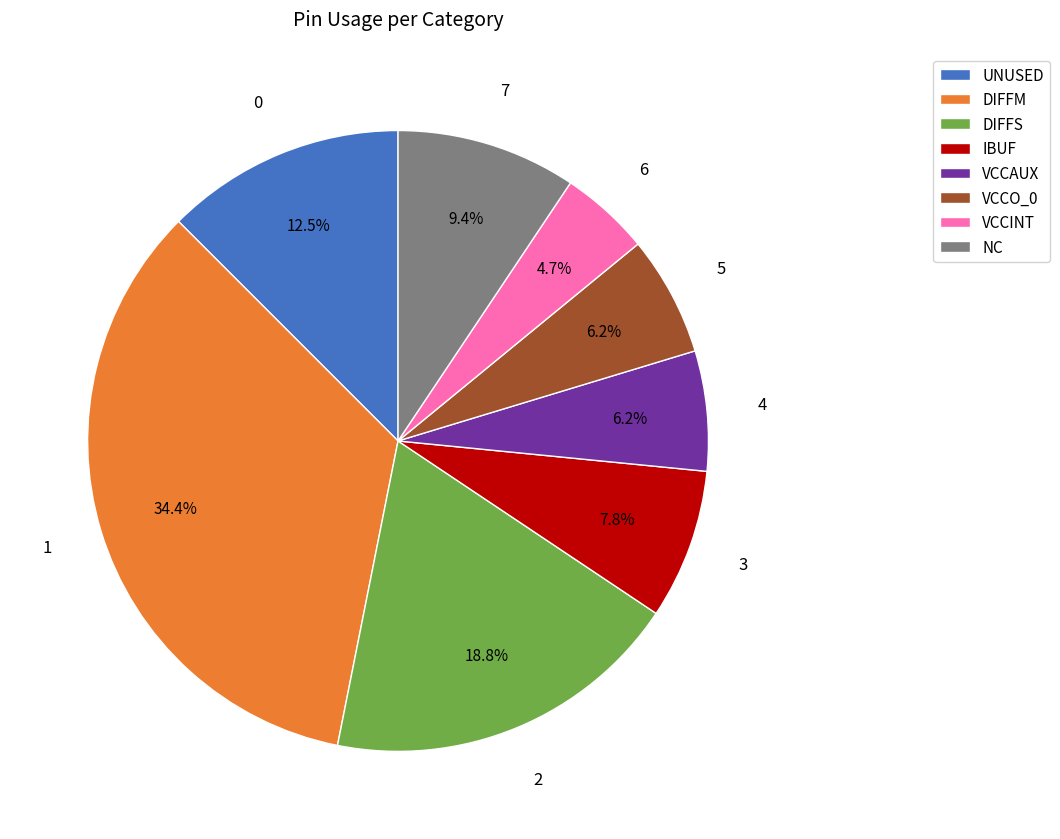

Does DIFFS represent more than half of the total?

No